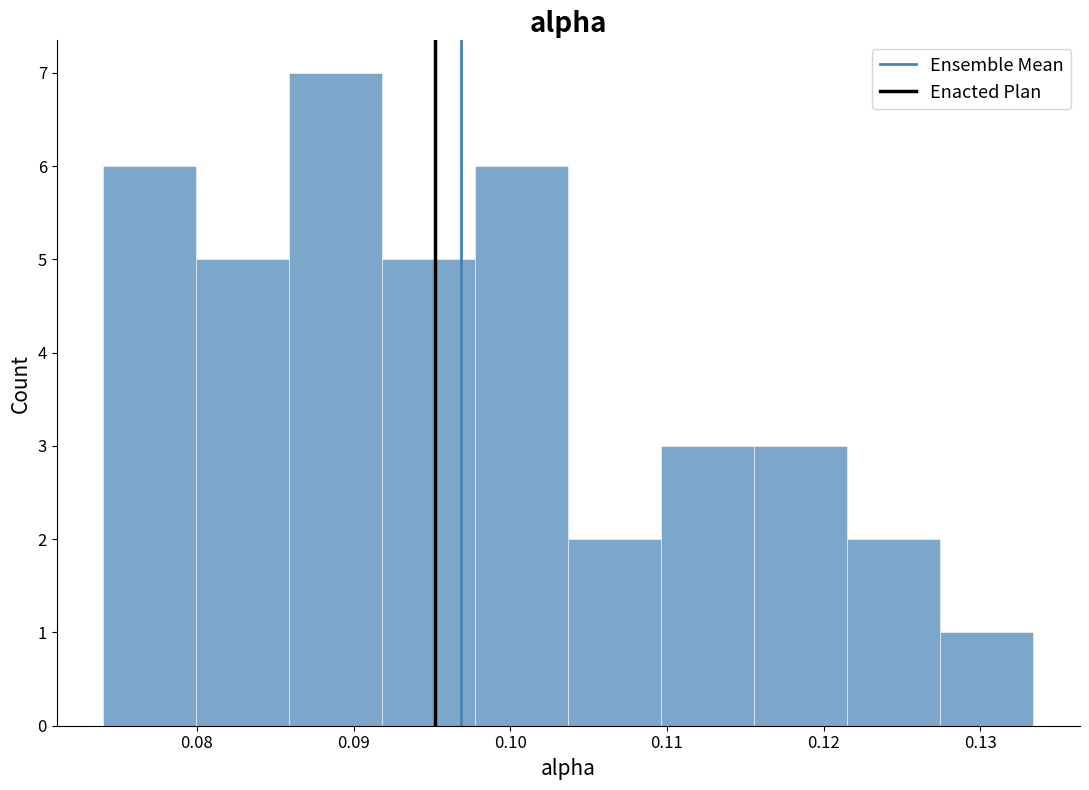

Reading left to right, transcribe this chart: for each bar, give the range it covers on the x-axis and its height. Neither the bar edges nor the heights are printed on the chart, so give them approximately, as read against the axes.

0.074 to 0.080: 6
0.080 to 0.086: 5
0.086 to 0.092: 7
0.092 to 0.098: 5
0.098 to 0.104: 6
0.104 to 0.110: 2
0.110 to 0.116: 3
0.116 to 0.122: 3
0.122 to 0.127: 2
0.127 to 0.133: 1